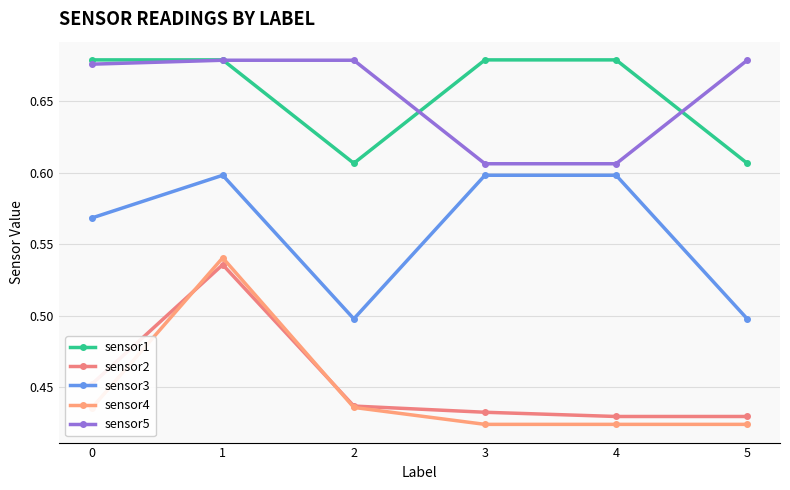

The sensor3 series shows 0.6 at 4. True or false?

True